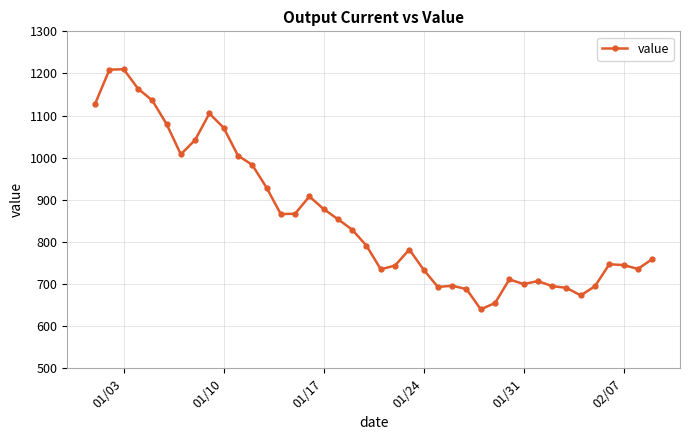

What is the difference between the maximum and second lowest values?

555